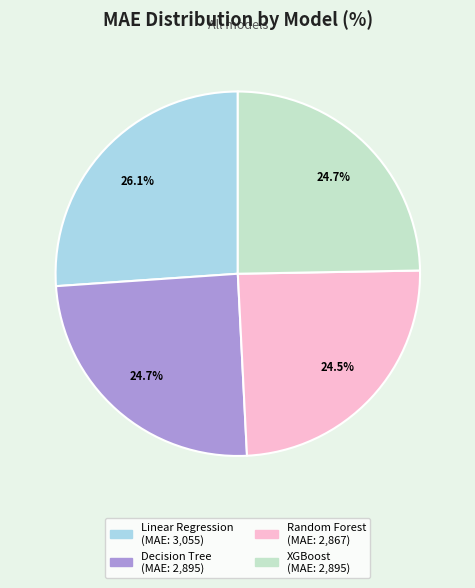

Which category has the biggest portion of the pie?

Linear Regression